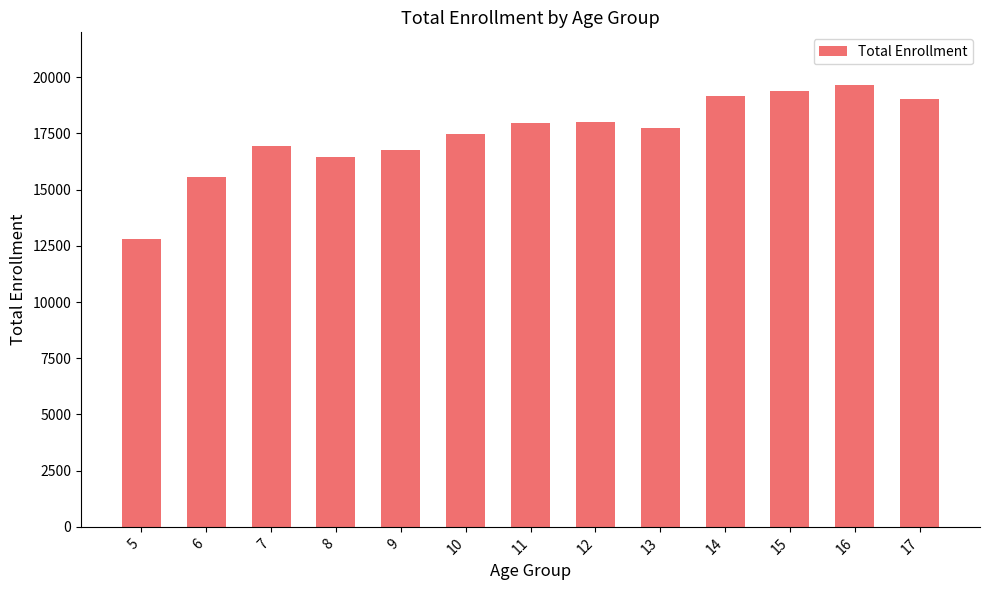

What is the sum of the values at 8 and 5?

29245